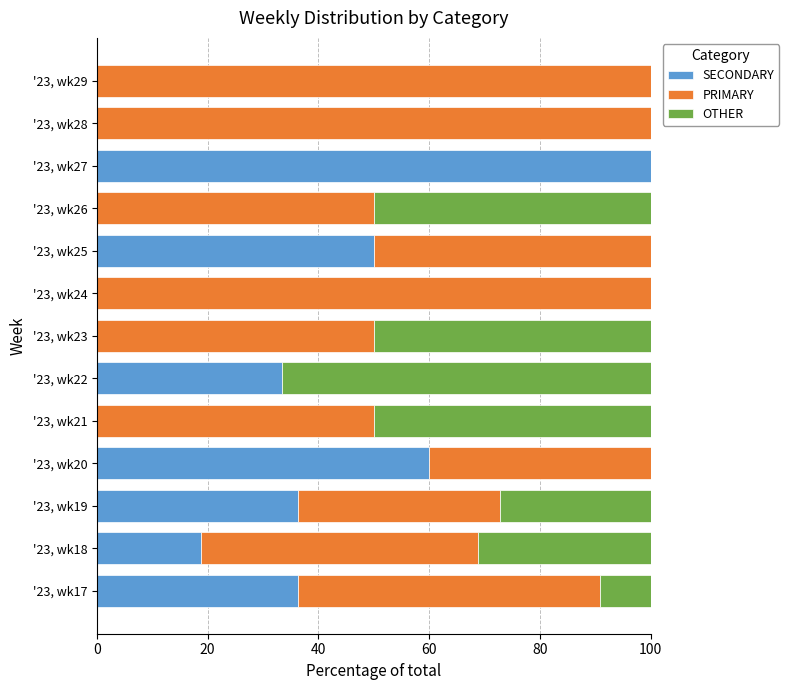

Which category has the highest value in the SECONDARY series?

'23, wk27